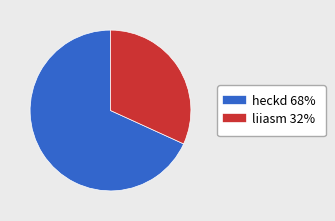

True or false: heckd accounts for 68% of the total.

True